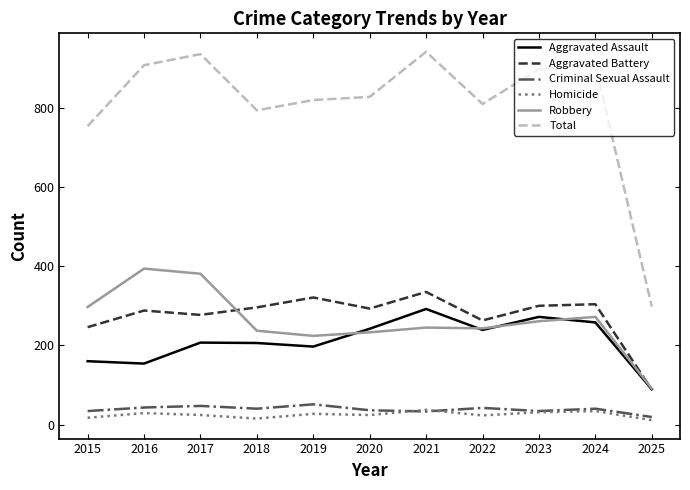

How many distinct data groups are displayed?

6